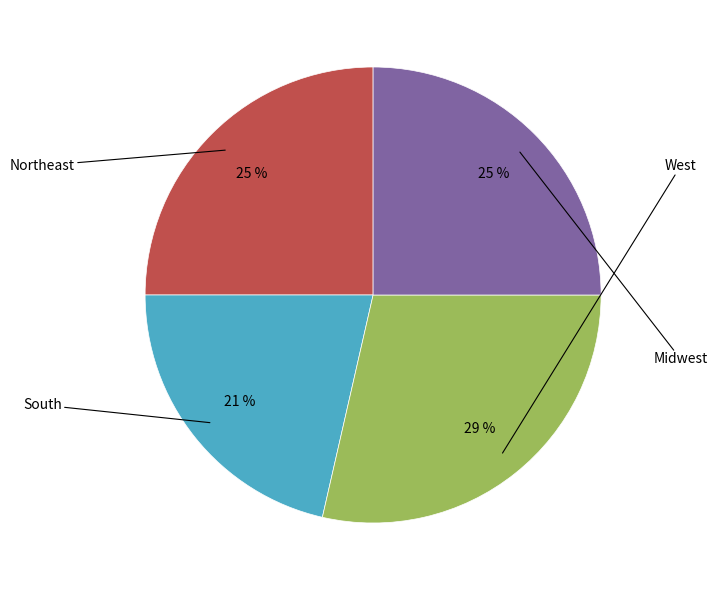

How many slices are in this pie chart?

4